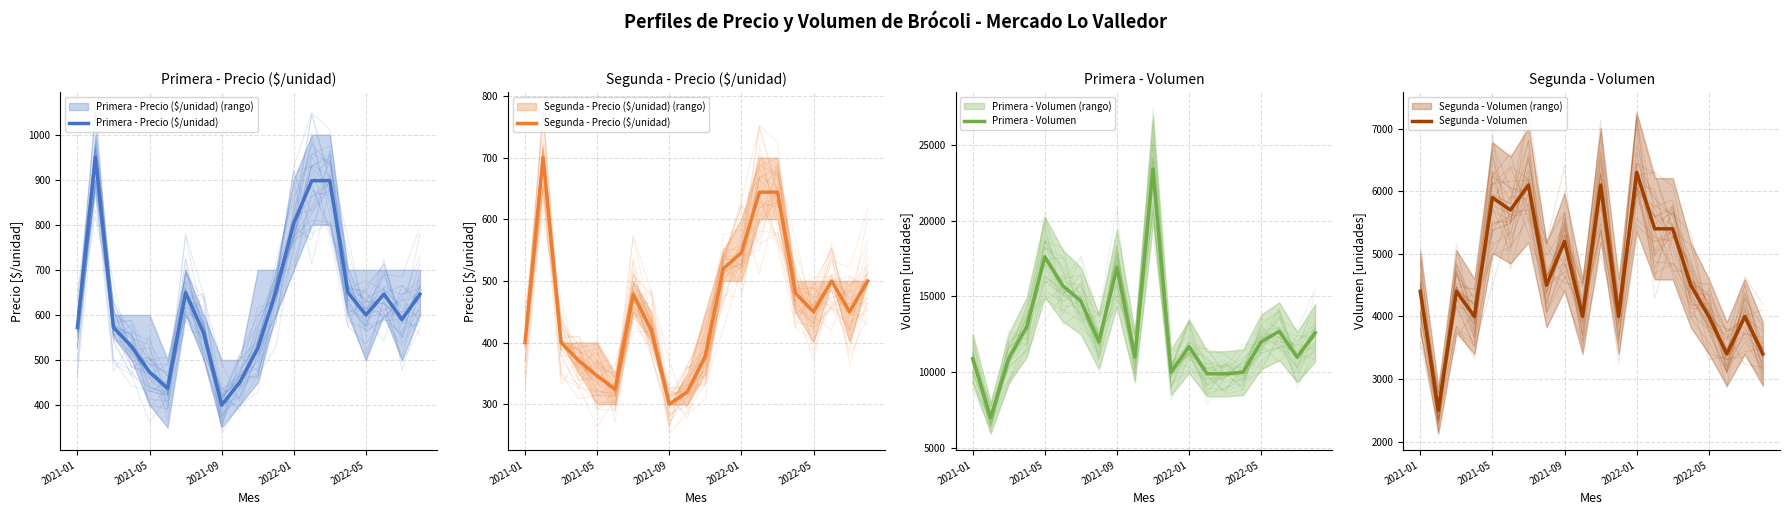

What is the lowest value of the Segunda - Volumen series?

2500